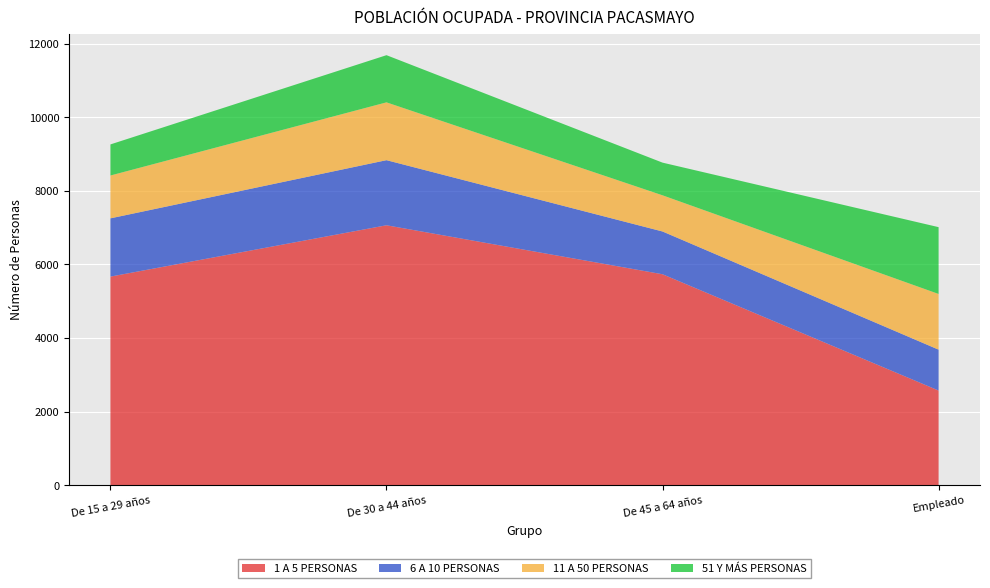

Reading left to right, transcribe all the data shown in this chart.

1 A 5 PERSONAS: 5670	7065	5734	2574
6 A 10 PERSONAS: 1583	1769	1162	1111
11 A 50 PERSONAS: 1164	1571	983	1513
51 Y MÁS PERSONAS: 845	1282	888	1816